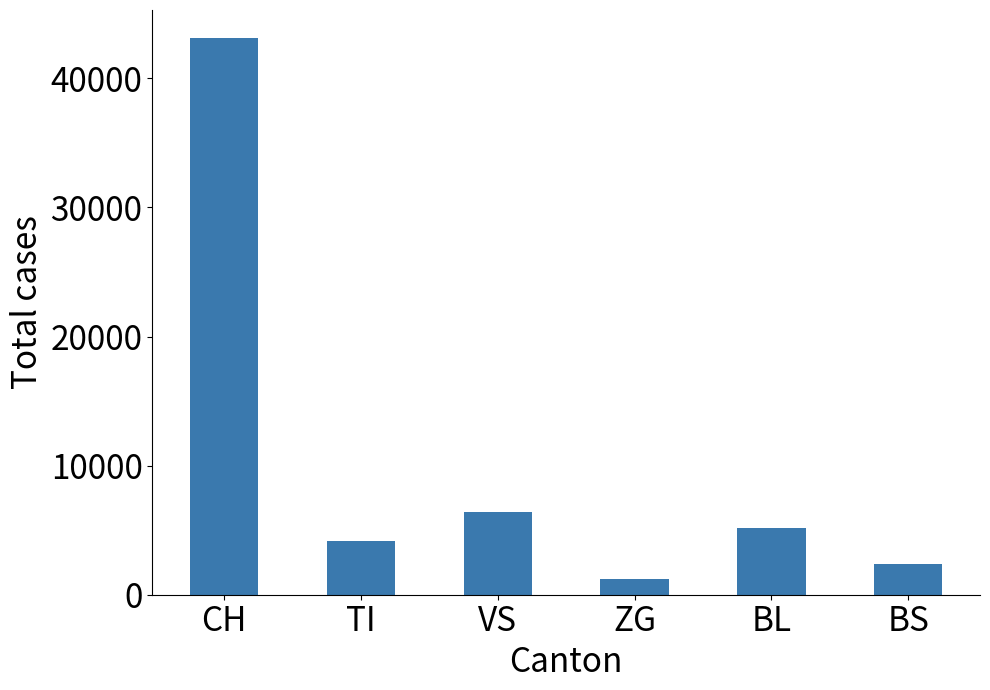

The value at TI is 4157. True or false?

True